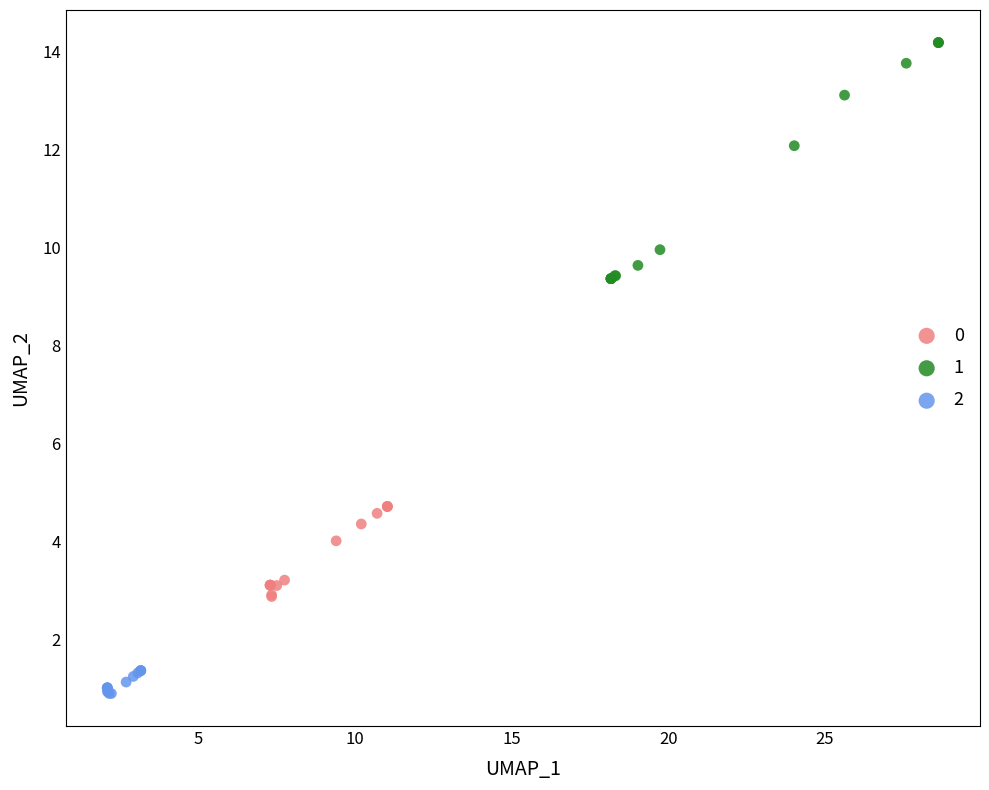

Which series has the largest Y range (max minus min)?

1